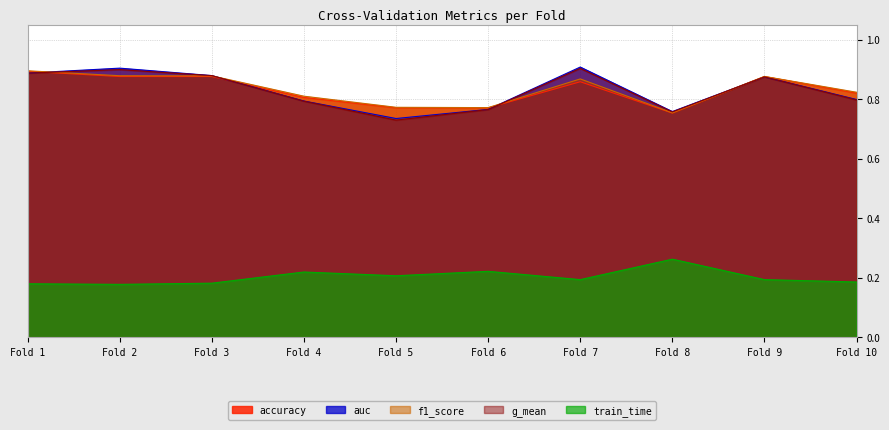

What is the value of the auc point at the 6th from the left?

0.8